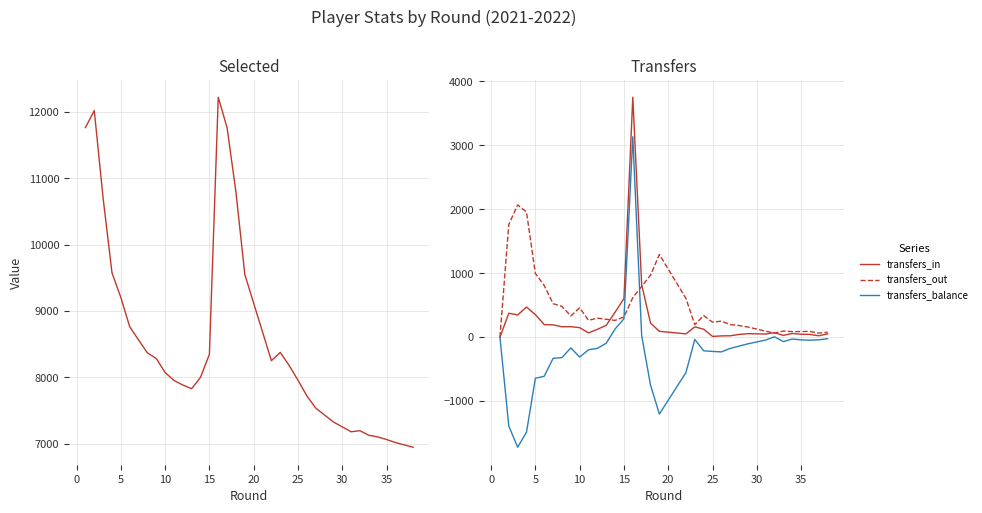

At how many categories does at least one series exceed 427?

38